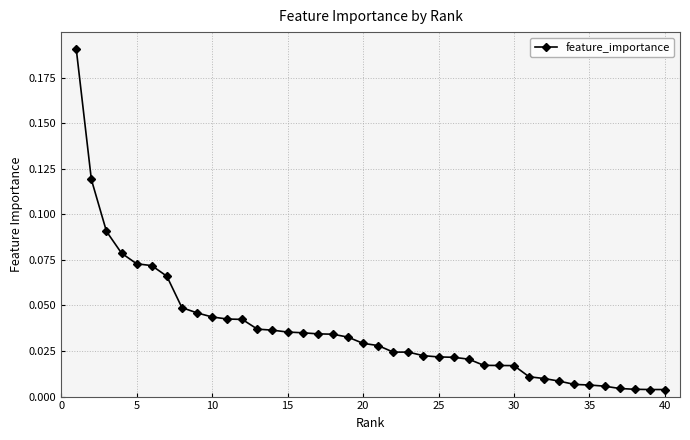

What is the sum of all values?

1.5